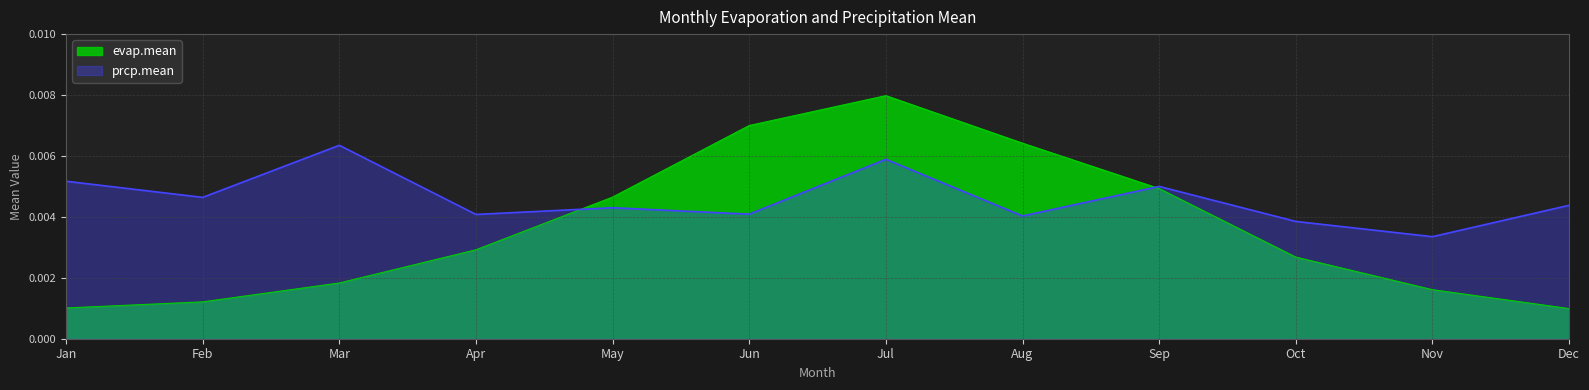

List the labels in order of prcp.mean value, largest first.

Mar, Jul, Jan, Sep, Feb, Dec, May, Jun, Apr, Aug, Oct, Nov